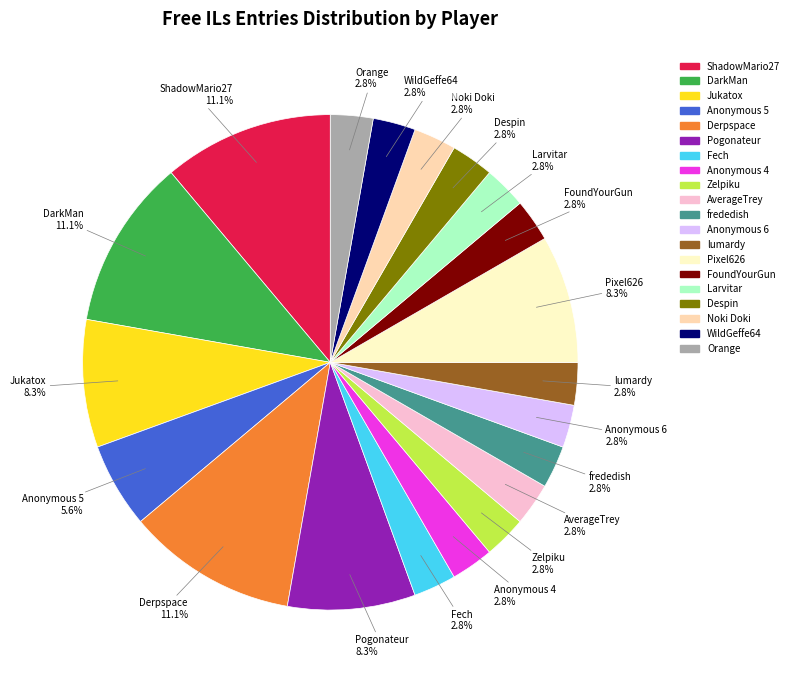

How many segments does this pie chart have?

20